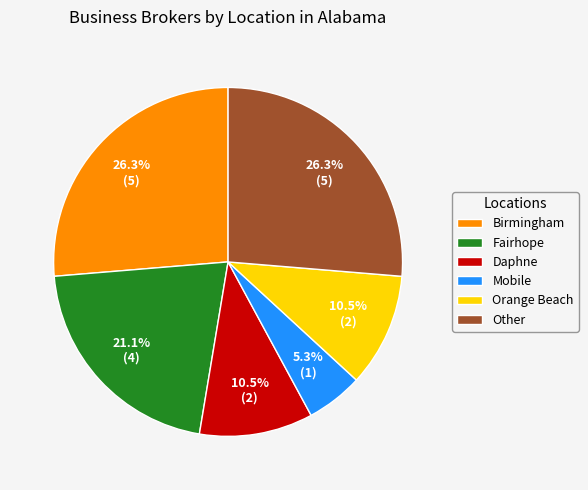

Does any single category account for the majority?

No